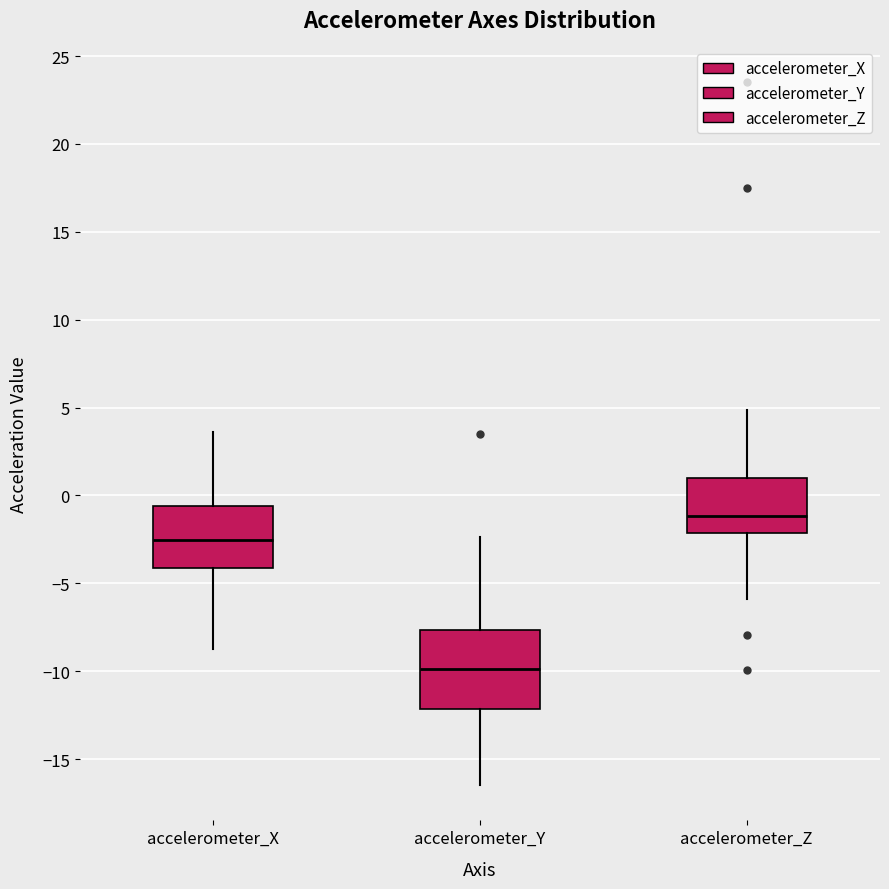

Reading left to right, read every box against the y-axis: the position of its median line, the range the box covers, and the ends of its whiskers. The values are not printed on the chart, so give them approximately, as read against the axis.

accelerometer_X: median -2.5, box -4.0 to -0.5, whiskers -8.5 to 3.5
accelerometer_Y: median -10.0, box -12.0 to -7.5, whiskers -16.5 to -2.5
accelerometer_Z: median -1.0, box -2.0 to 1.0, whiskers -6.0 to 5.0